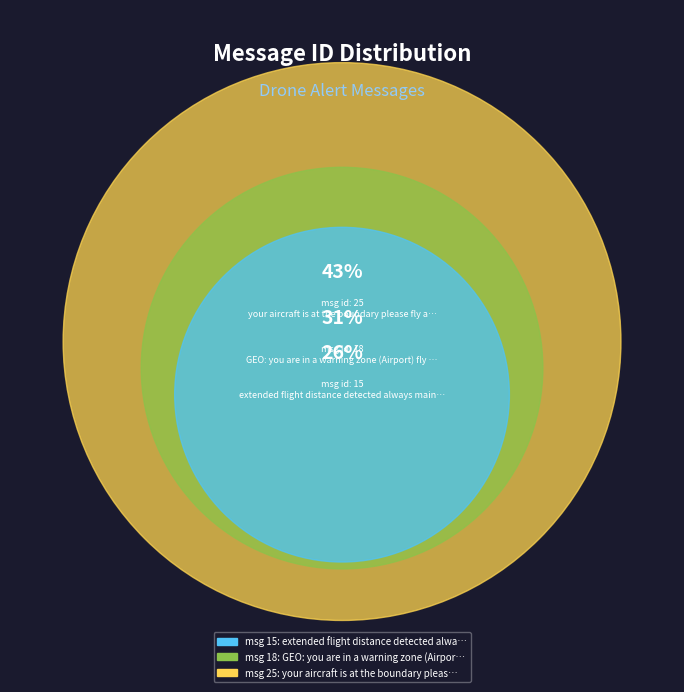

To the nearest percent, what is the difference between the your aircraft is at the boundary please fly away or land with caution and extended flight distance detected always maintain visual line of sight slice percentages?

17%